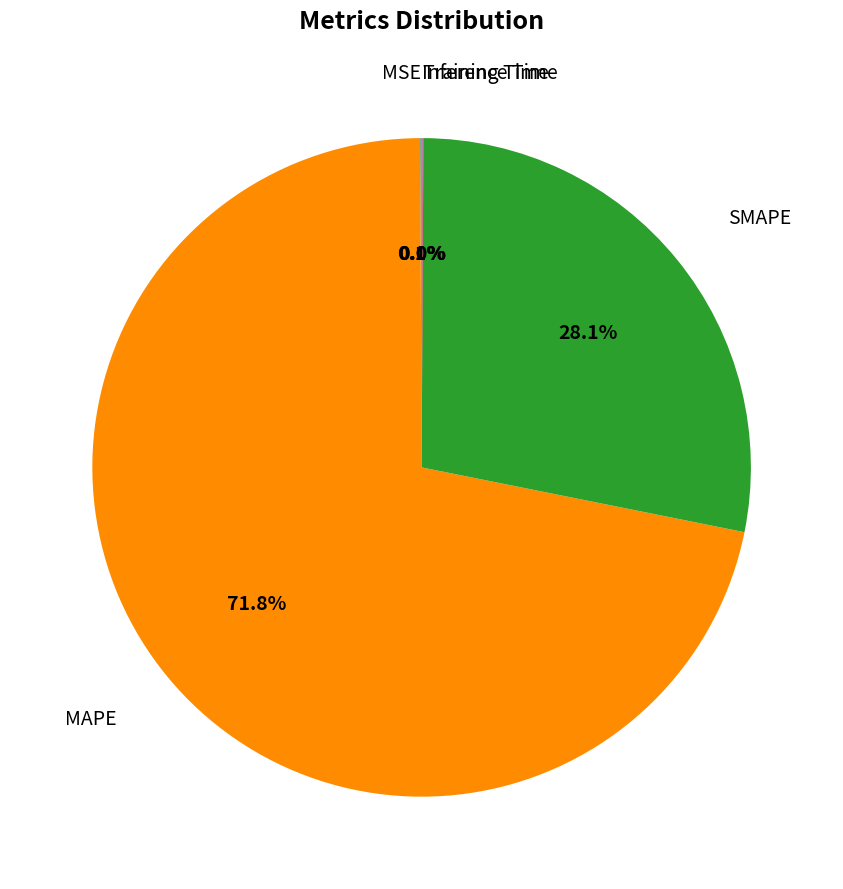

What percentage is NOT represented by MAPE?

28.2%